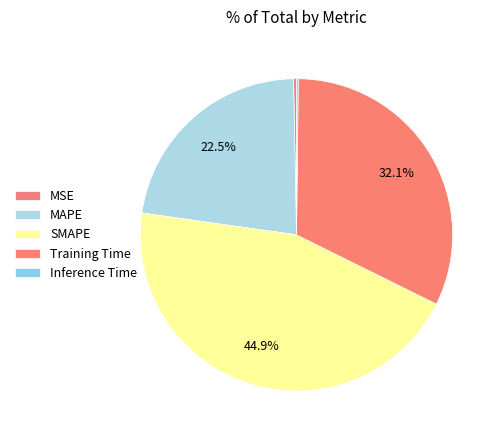

To the nearest percent, what is the average slice percentage?

20%